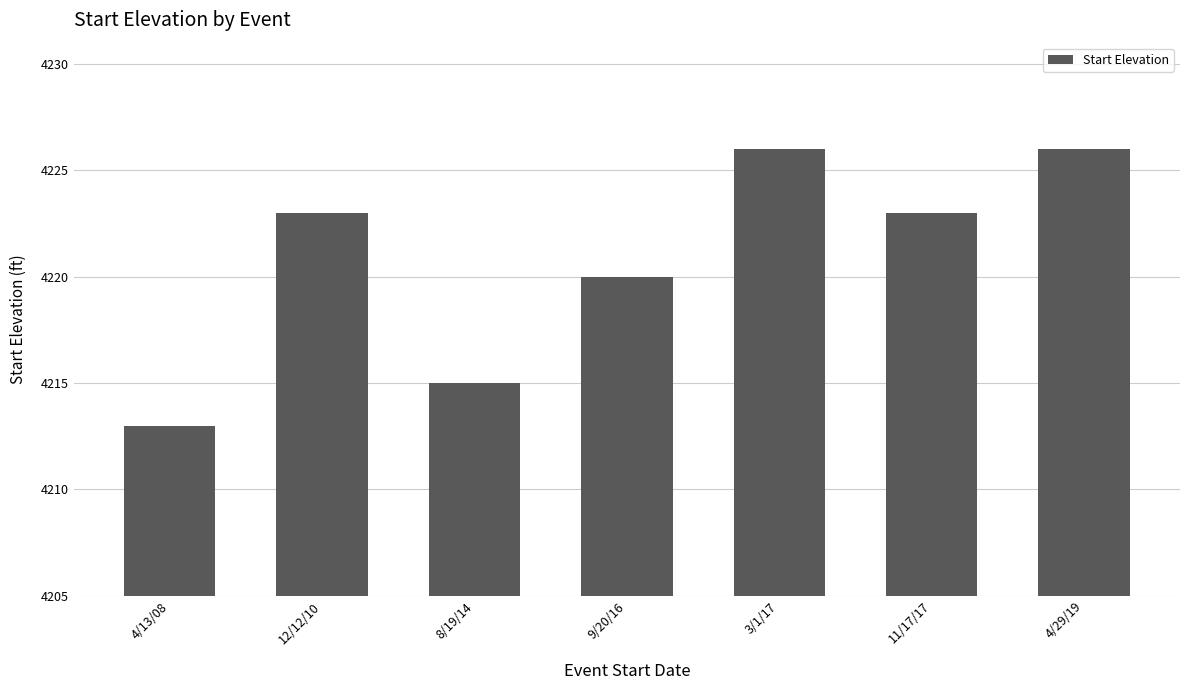

Where is the data nearest to the value 4219?

9/20/16